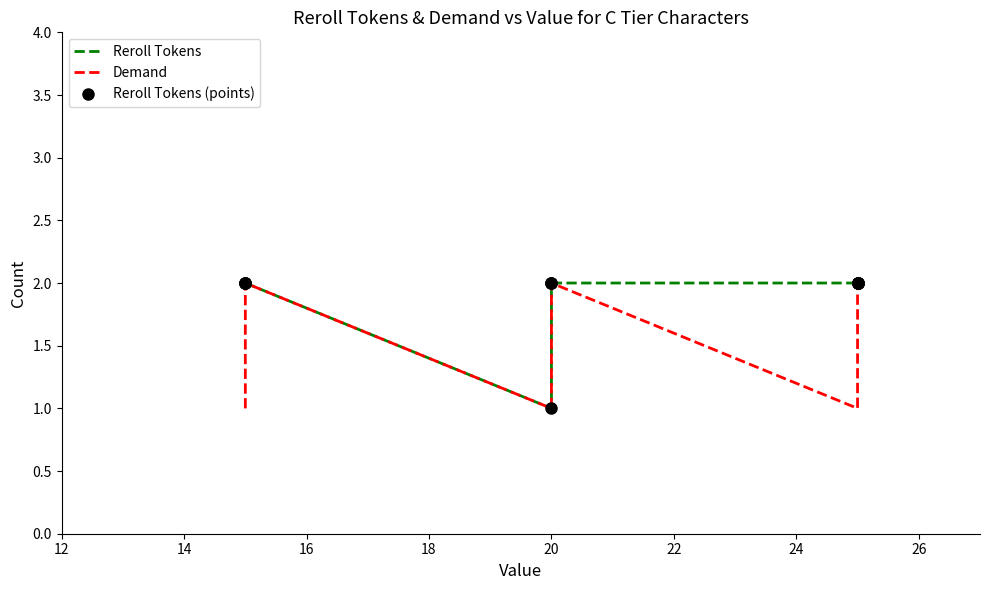

True or false: Demand and Reroll Tokens intersect in this chart.

False